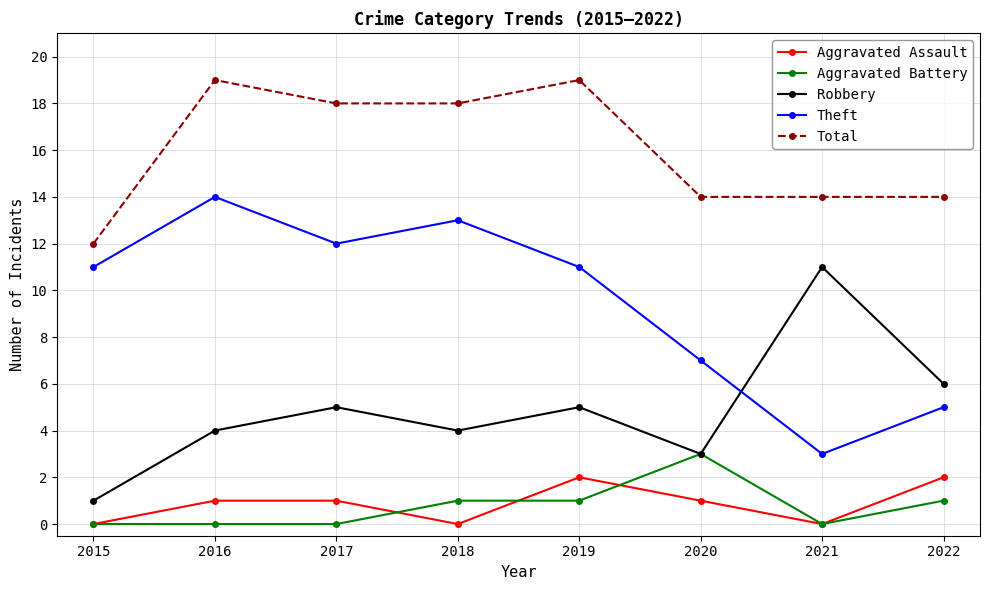

Is this an area chart (filled region under the line)?

No